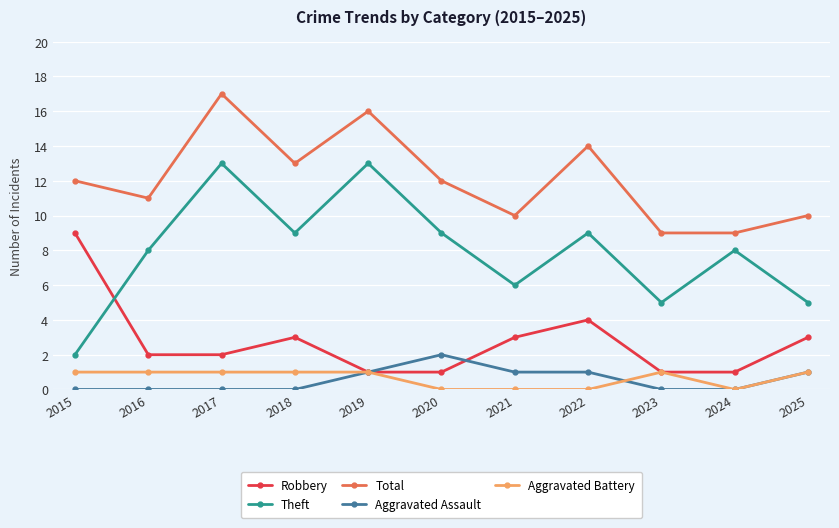

Count the number of categories in the chart.

11